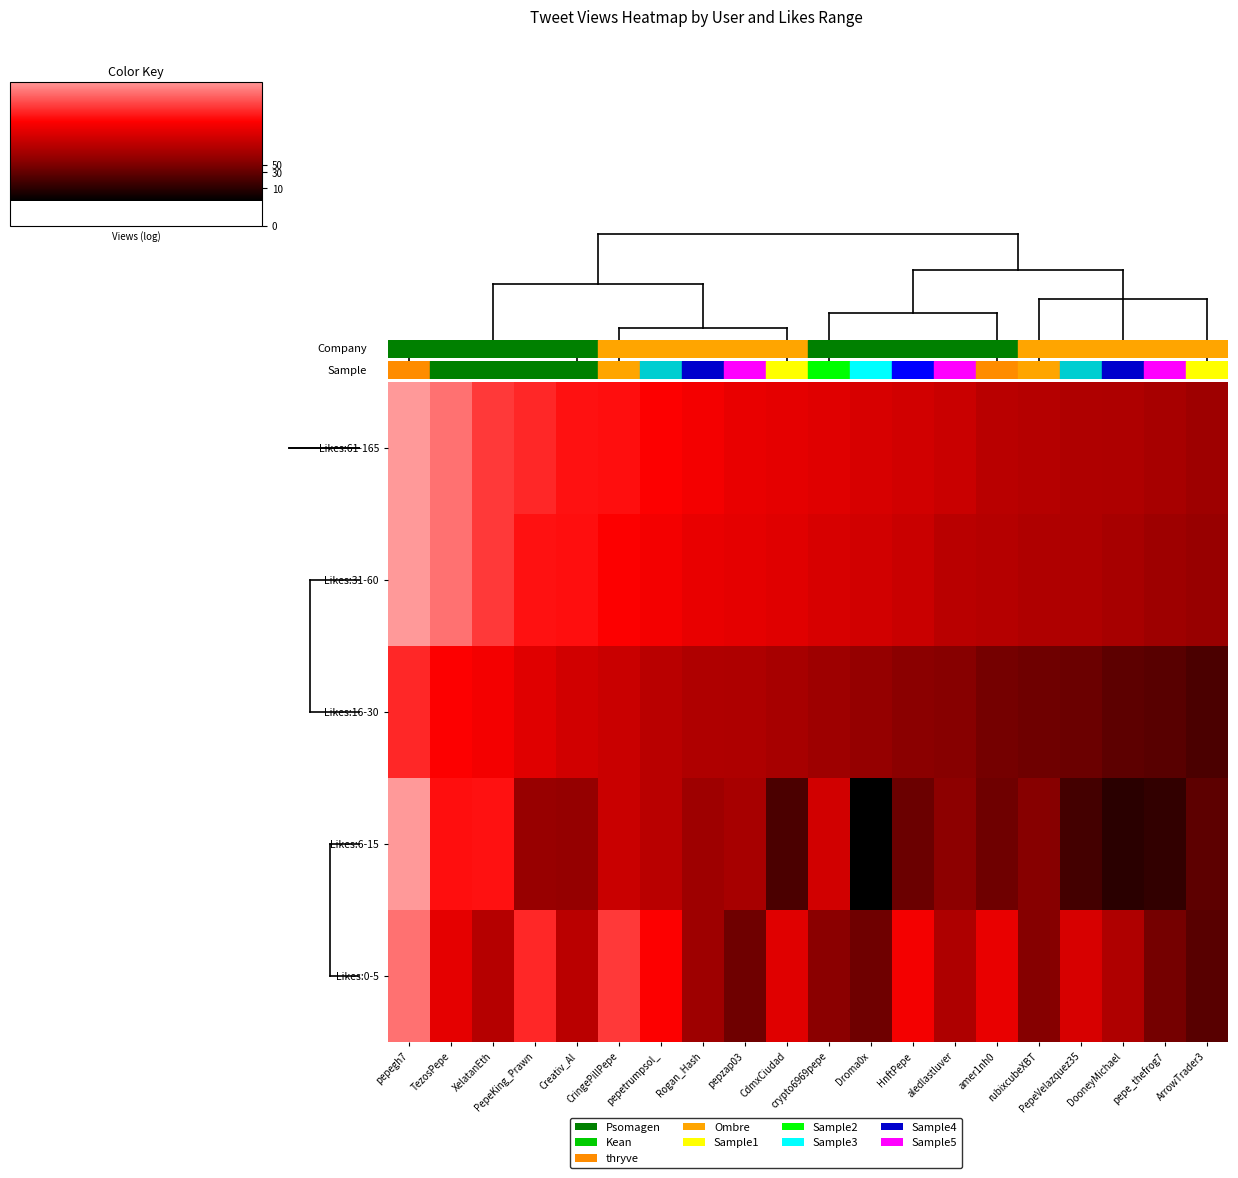

Rank the series by their maximum value, from lowest to highest.

Likes:16-30, Likes:0-5, Likes:6-15, Likes:31-60, Likes:61-165